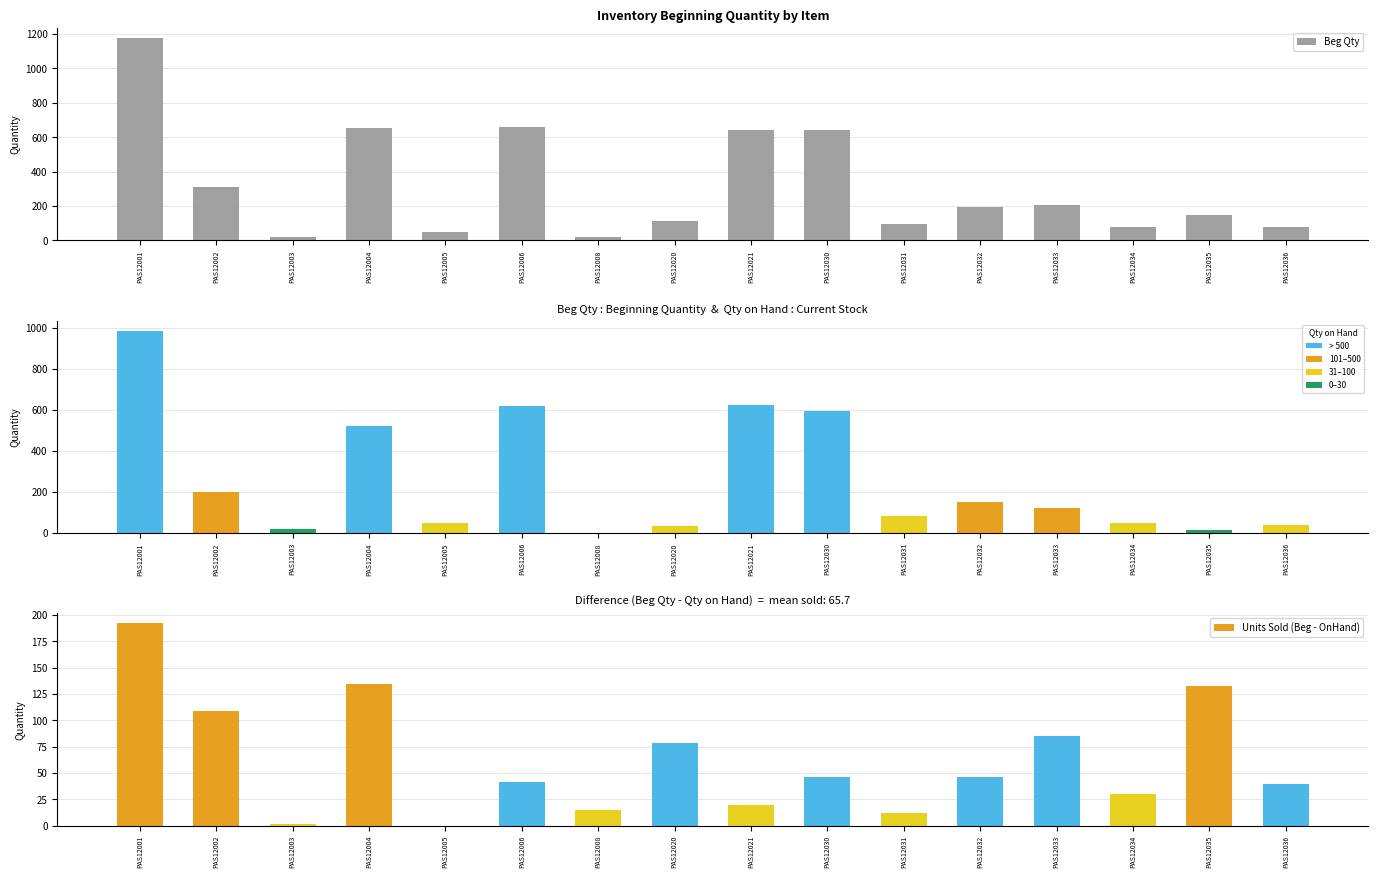

Rank the categories by Beg Qty value from lowest to highest.

PAS12008, PAS12003, PAS12005, PAS12036, PAS12034, PAS12031, PAS12020, PAS12035, PAS12032, PAS12033, PAS12002, PAS12030, PAS12021, PAS12004, PAS12006, PAS12001